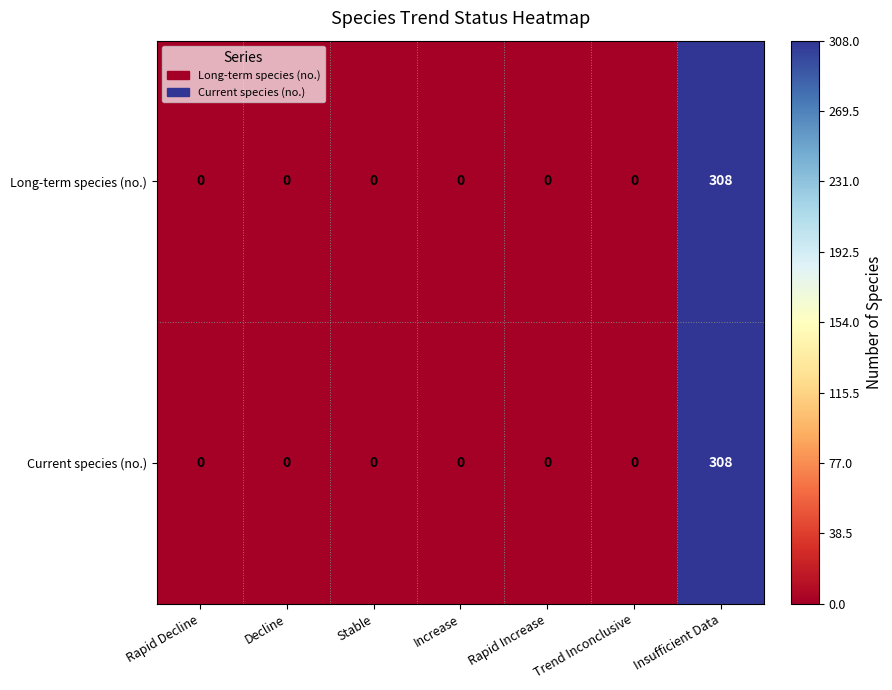

At which category is the sum across all series the highest?

Insufficient Data